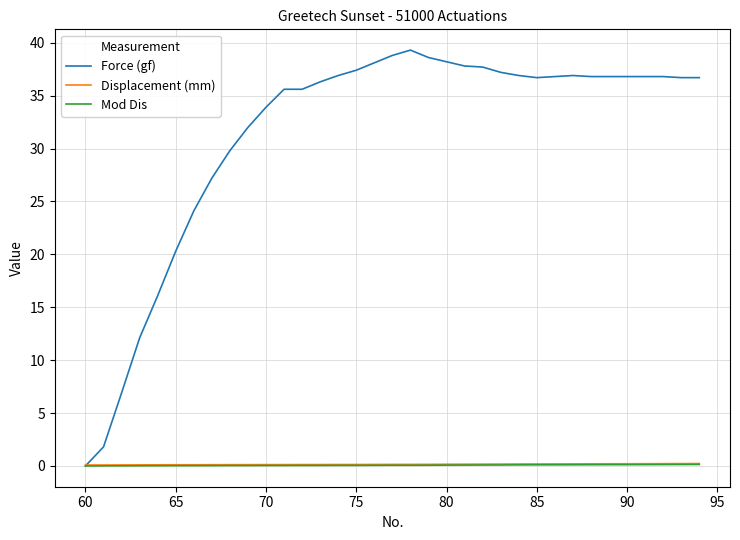

Which series has the largest total across all categories?

Force (gf)